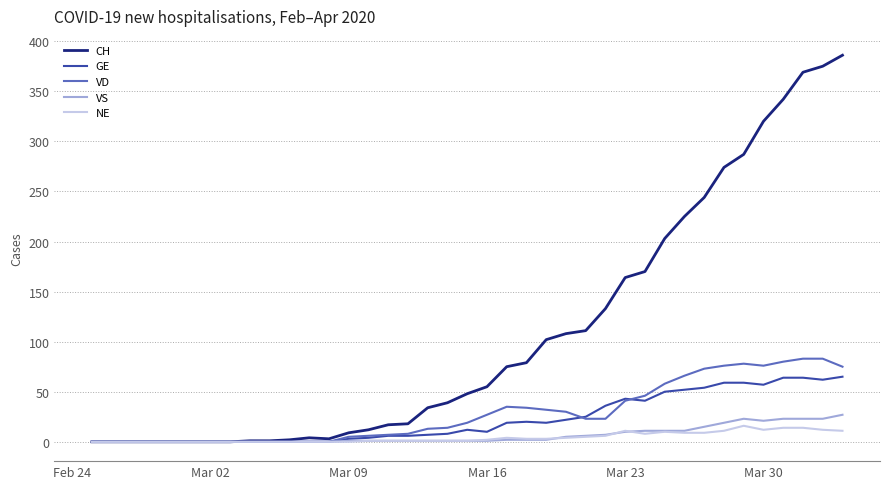

What is the highest value of the GE series?

65